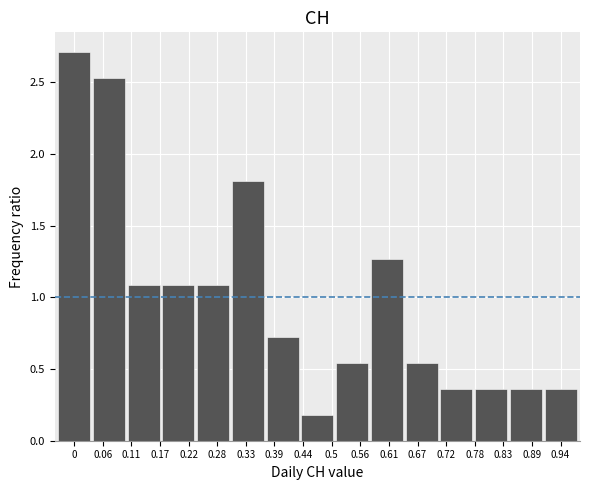

Approximately how many times larger is the value at 0.11 compared to 0.22?

1.0